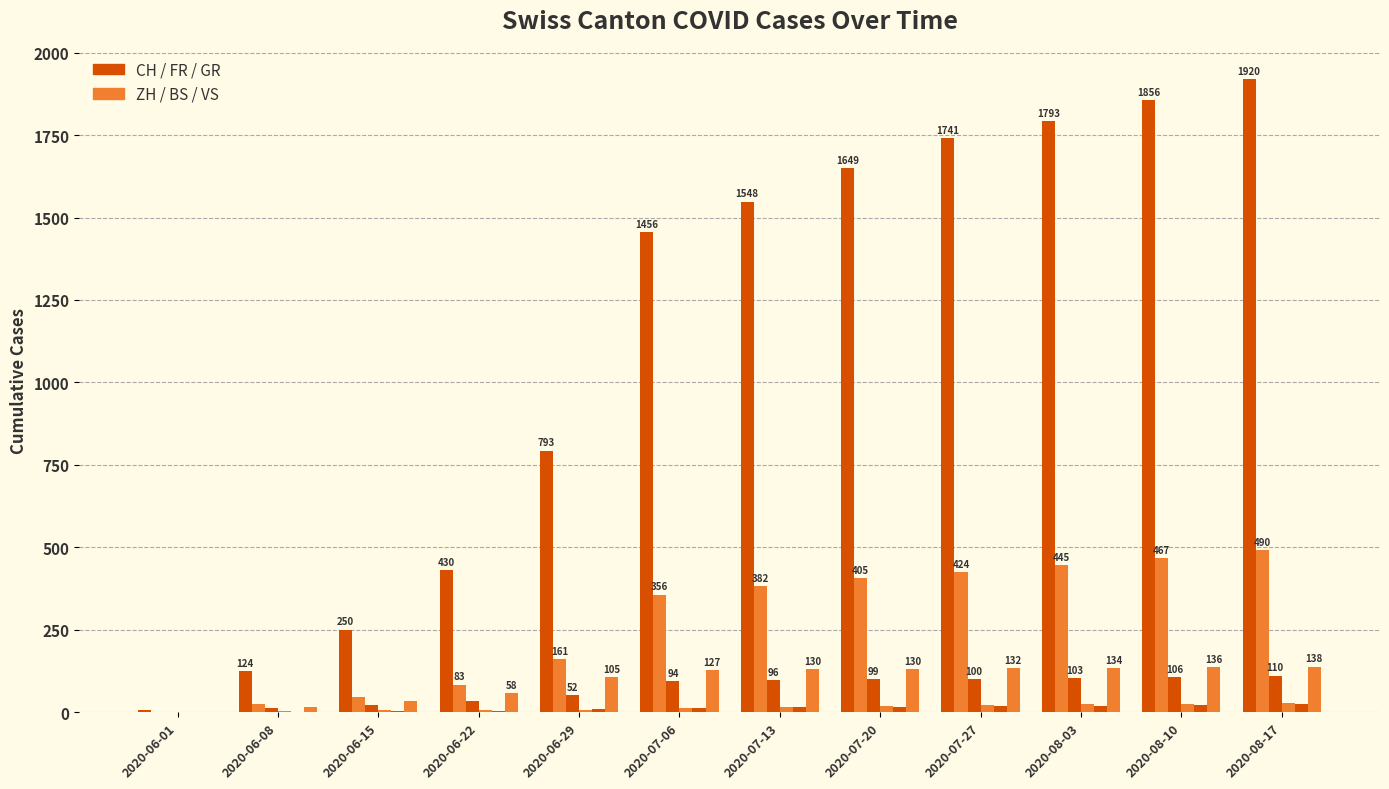

How many groups of bars are there?

12